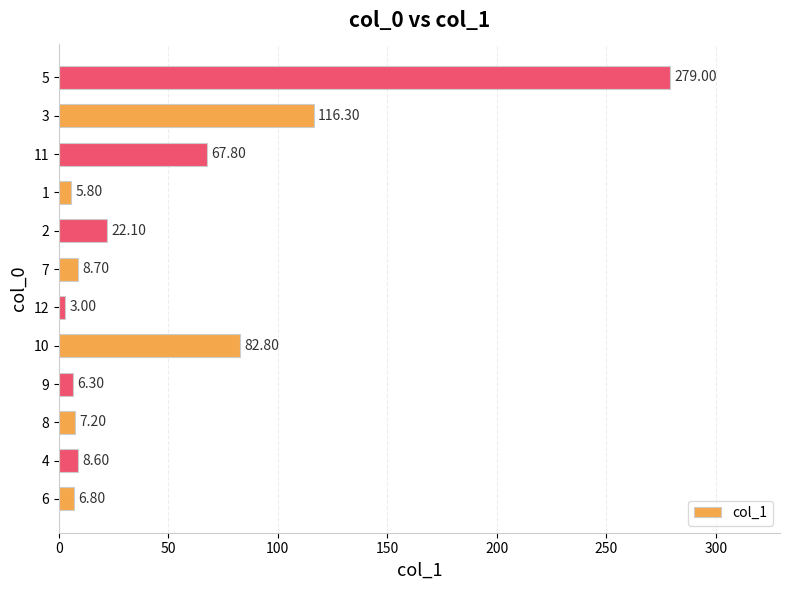

What is the sum of all values?

614.4